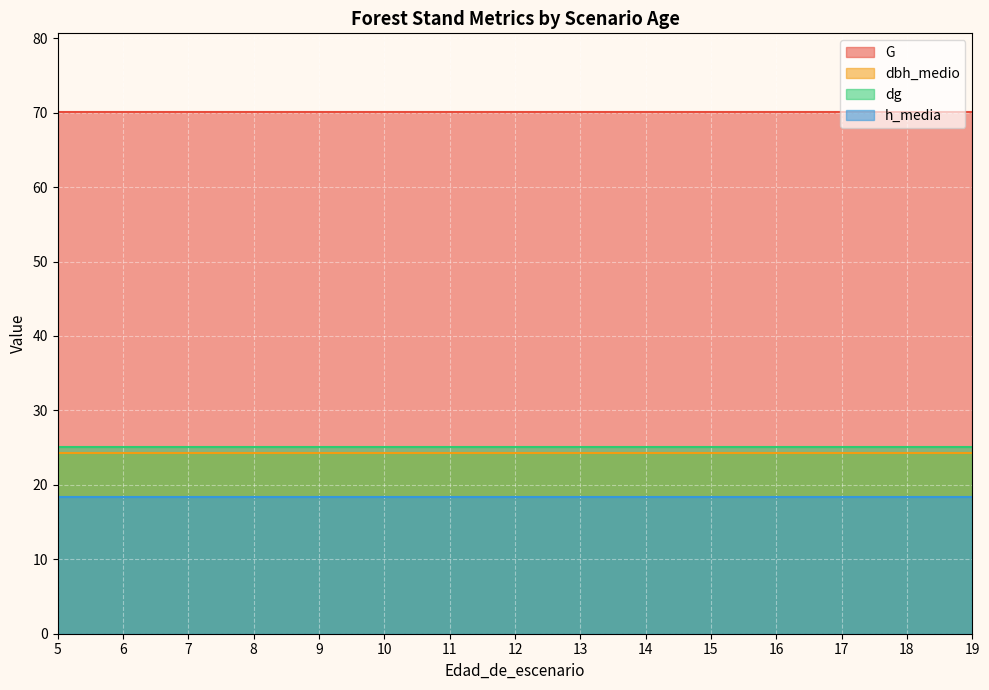

Which category has the highest value across all series?

5